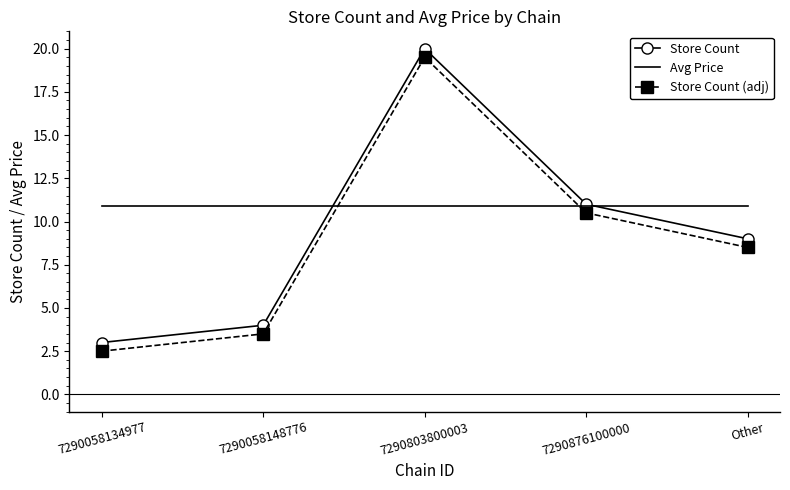

What are all the series names shown in the legend?

Store Count, Avg Price, Store Count (adj)